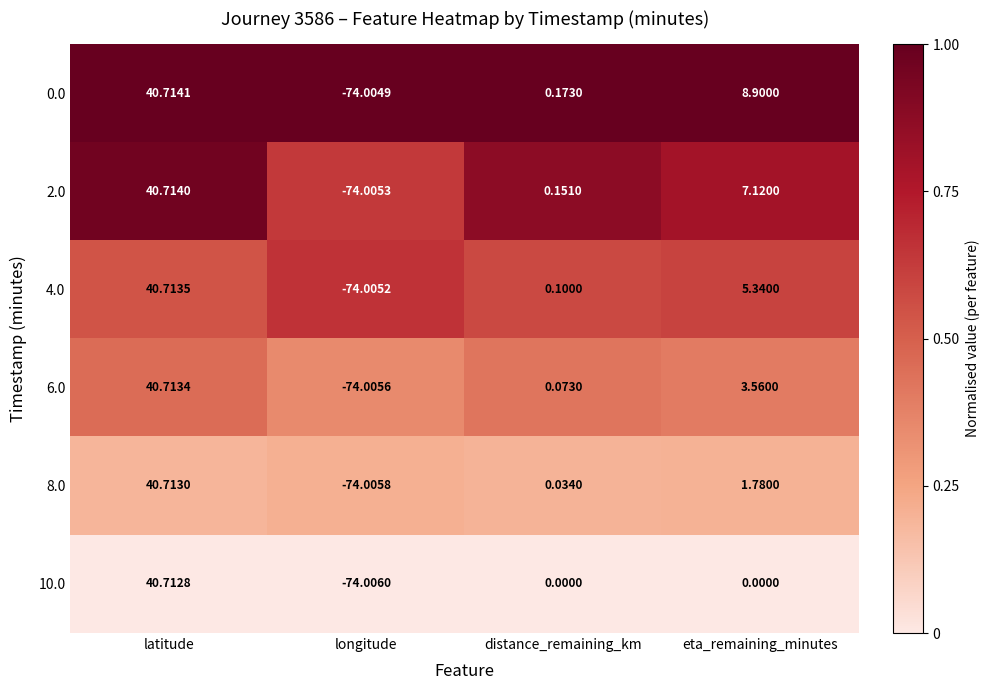

What is the maximum value shown in the chart?

40.7